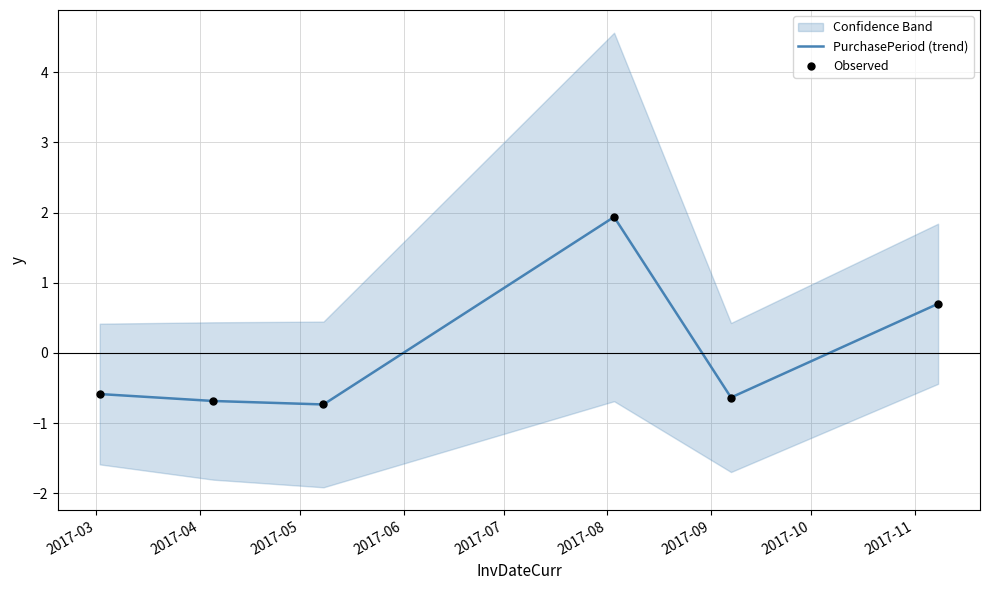

Which series has the largest total across all categories?

PurchasePeriod (trend)